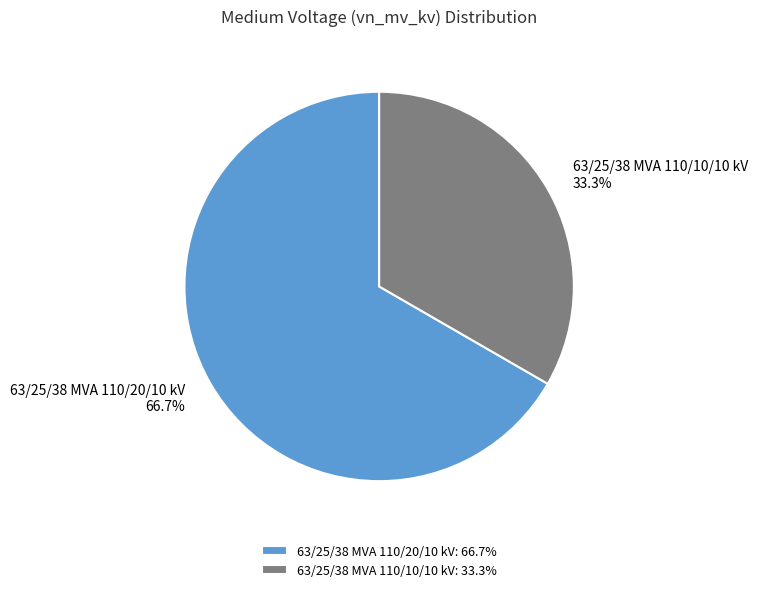

Count the number of slices in the pie.

2